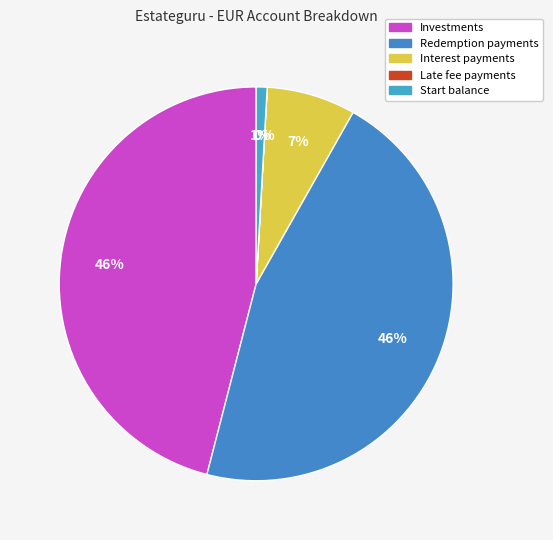

What percentage is NOT represented by Start balance?

99.1%